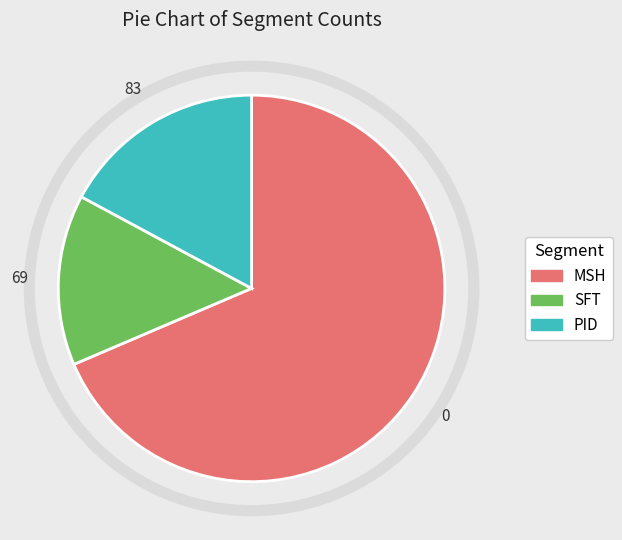

Is it true that MSH is 69% of the pie?

True